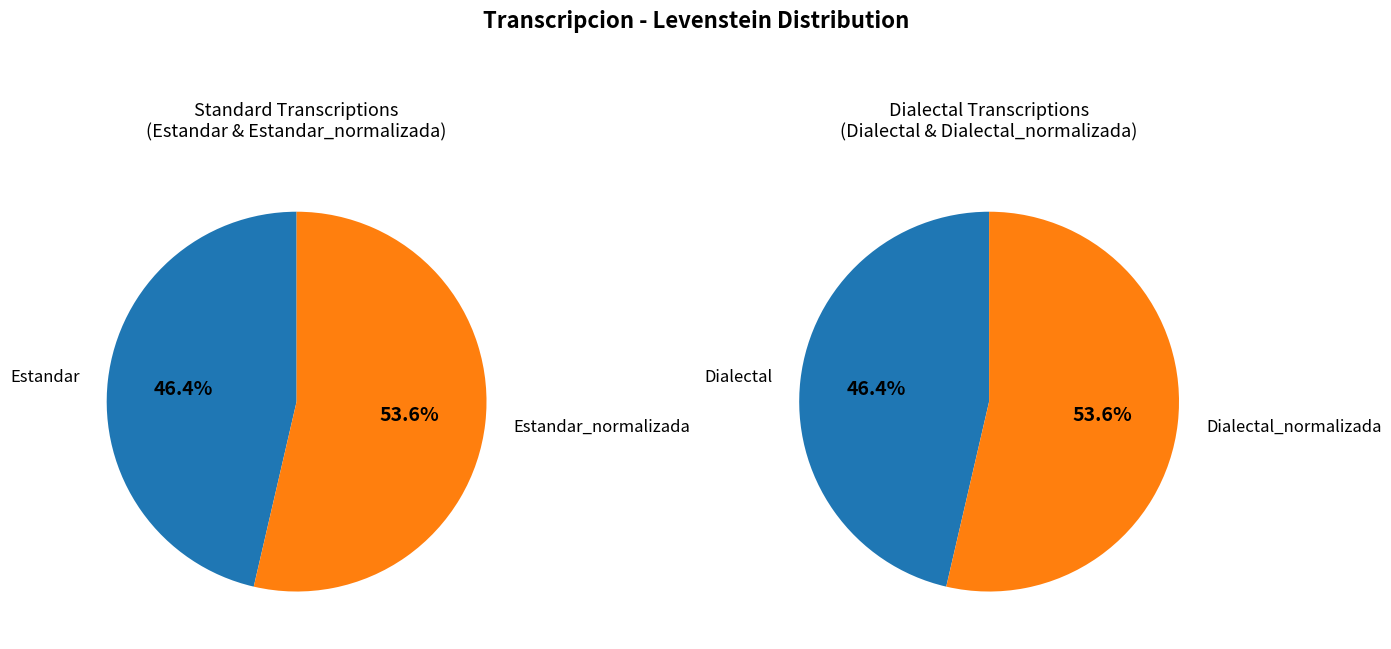

Which category has the biggest portion of the pie?

Estandar_normalizada